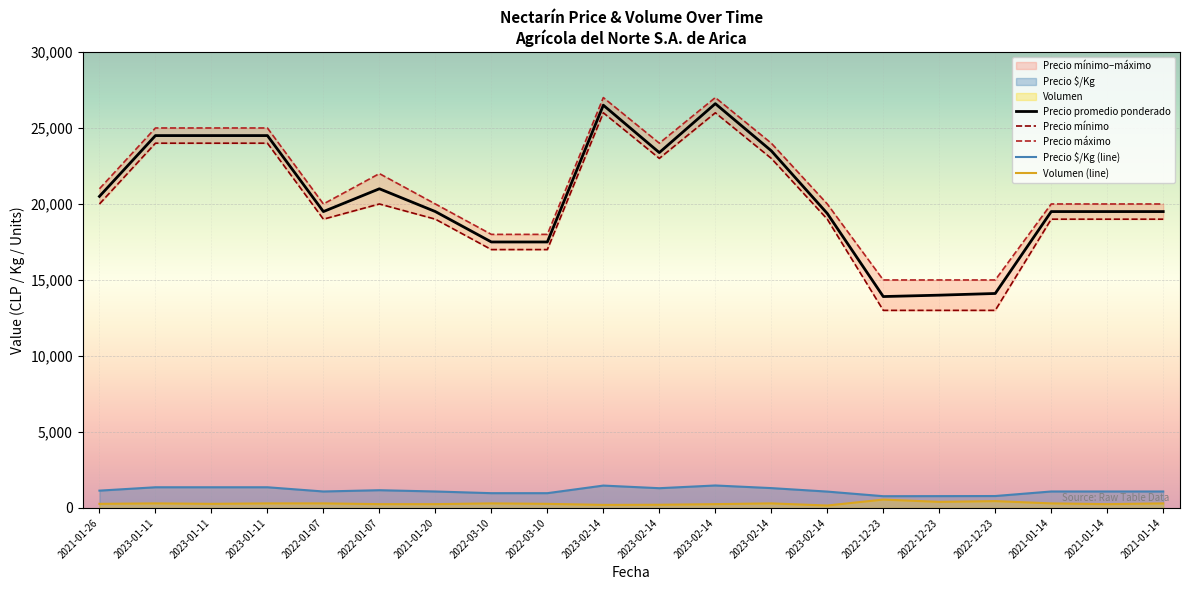

What is the approximate value of Precio $/Kg (line) at 2023-02-14?

1306